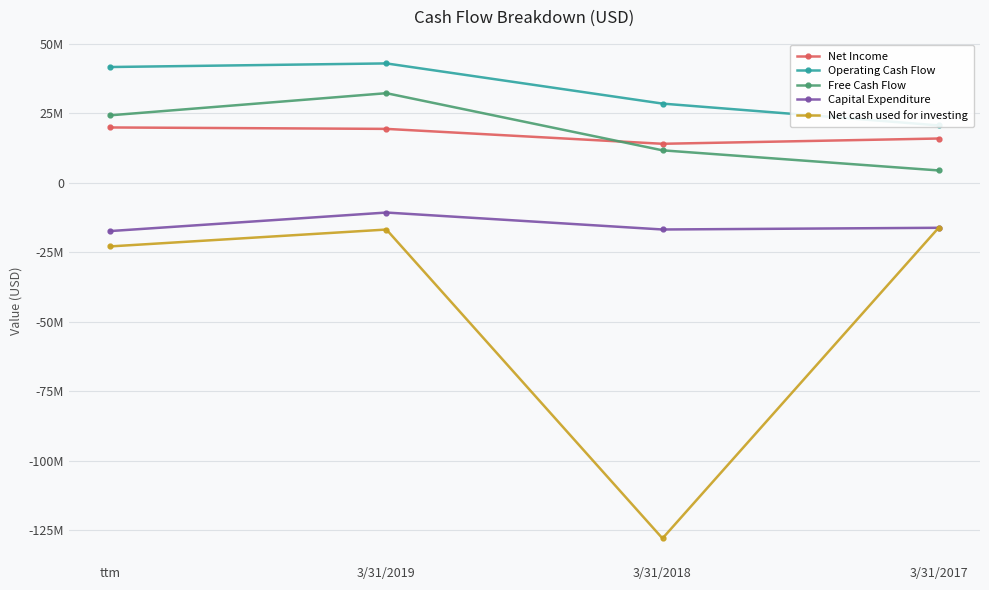

At how many categories does at least one series exceed 13107135?

4